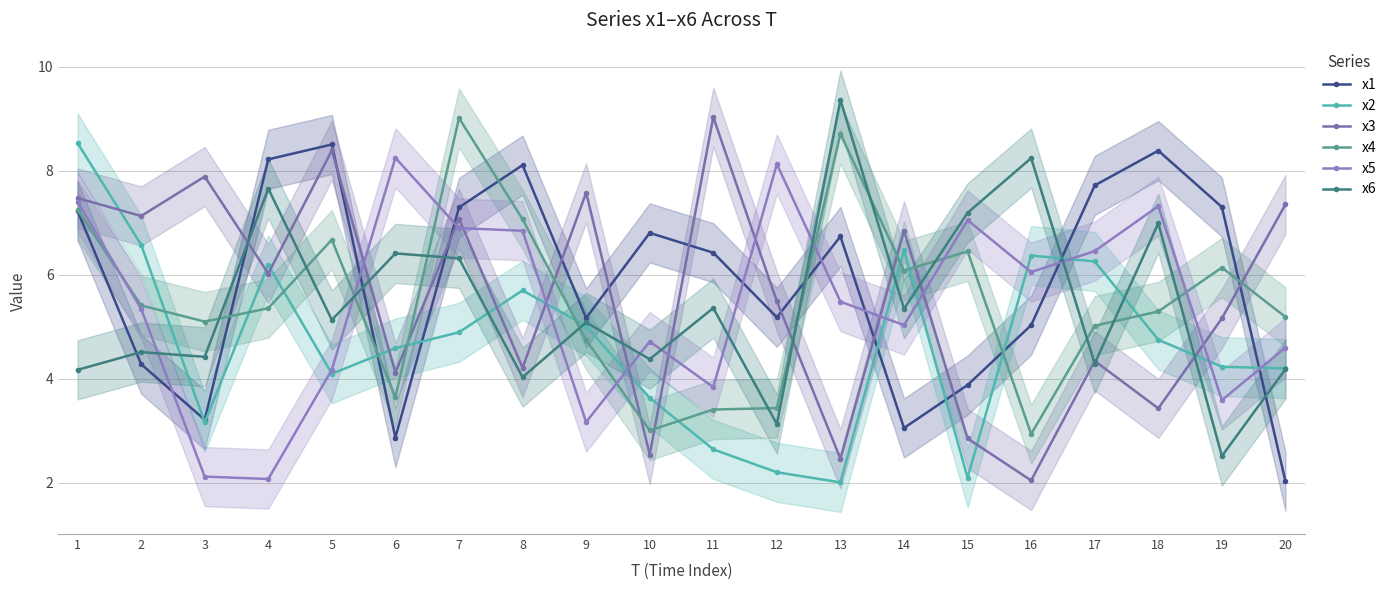

At which category does x2 reach its first local peak?

4